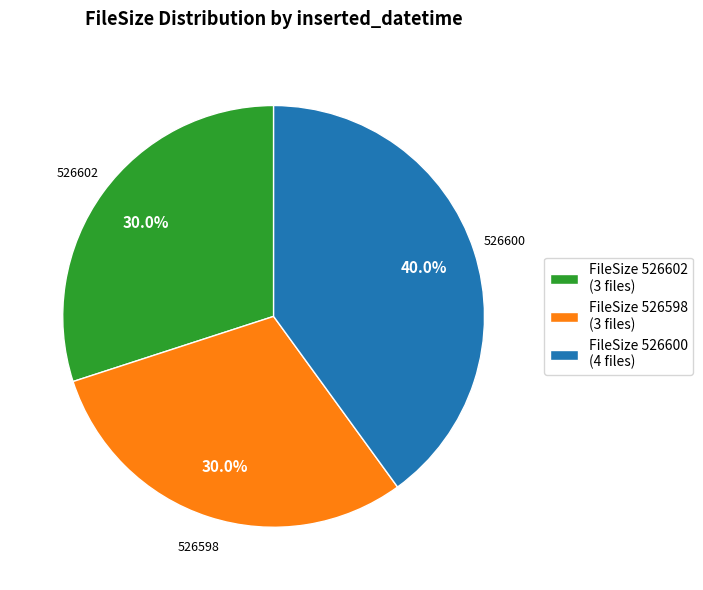

How much of the chart is everything except FileSize 526600 (4 files)?

60.0%